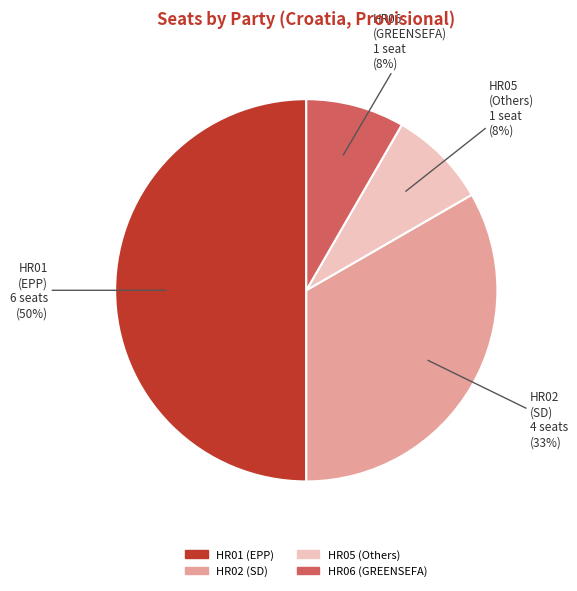

Between HR05 and HR02, which is larger?

HR02